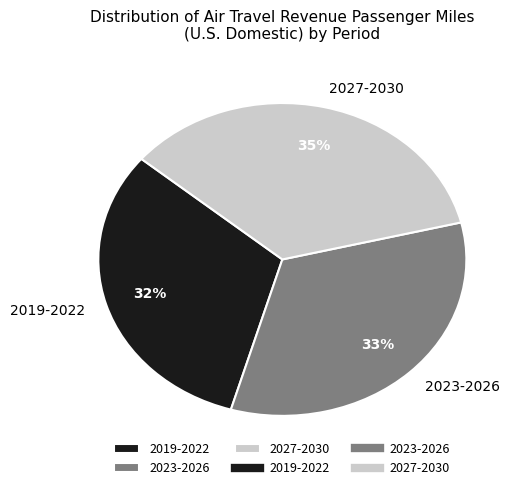

Which slice is the largest?

2027-2030